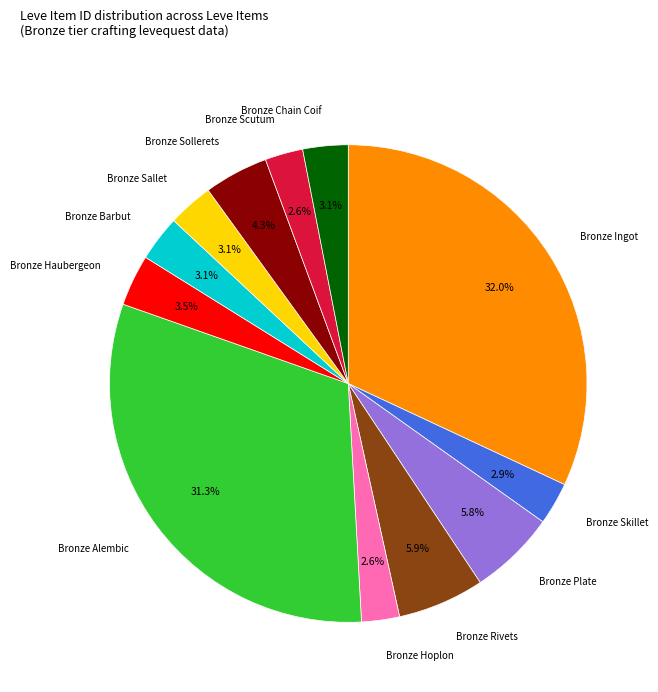

Which category has the biggest portion of the pie?

Bronze Ingot